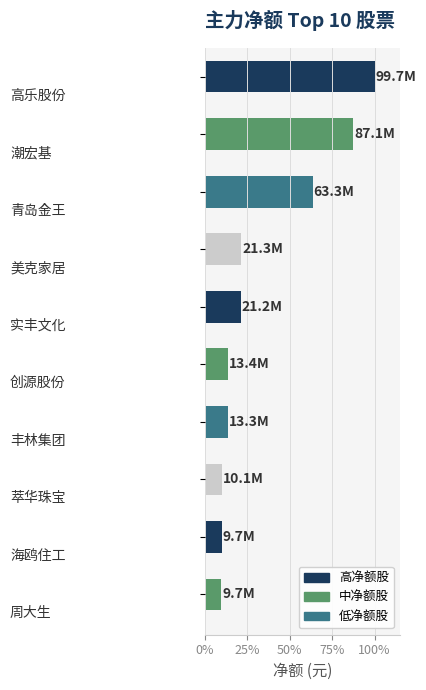

What is the difference between the maximum and minimum values?

90.3